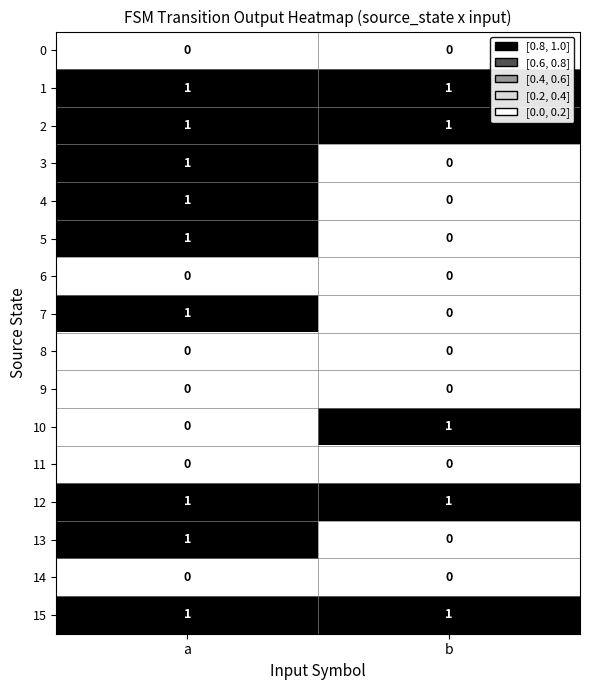

The value of 9 at b is 0. True or false?

True